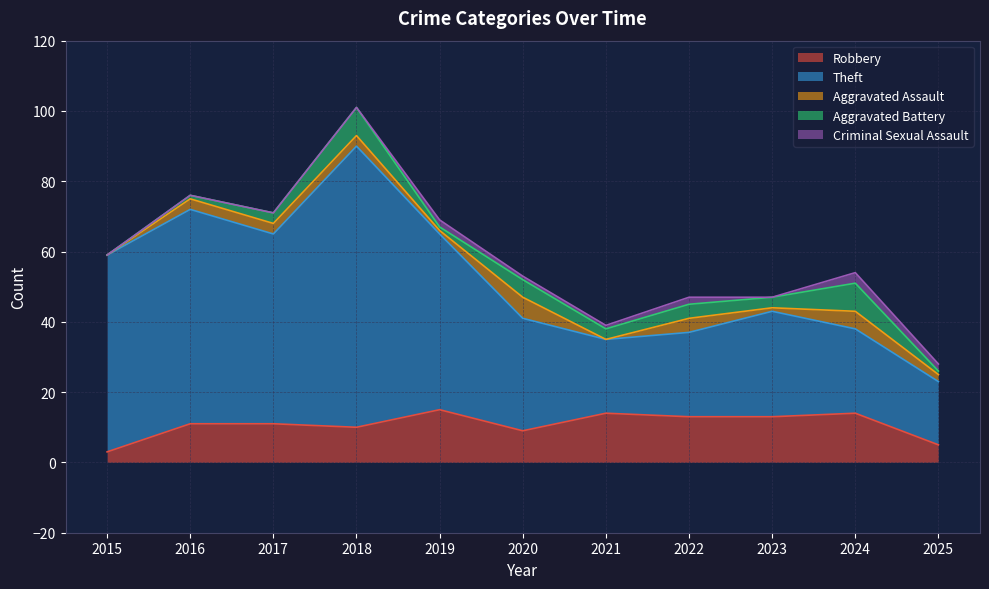

Between 2016 and 2020, which series saw the biggest shift?

Theft